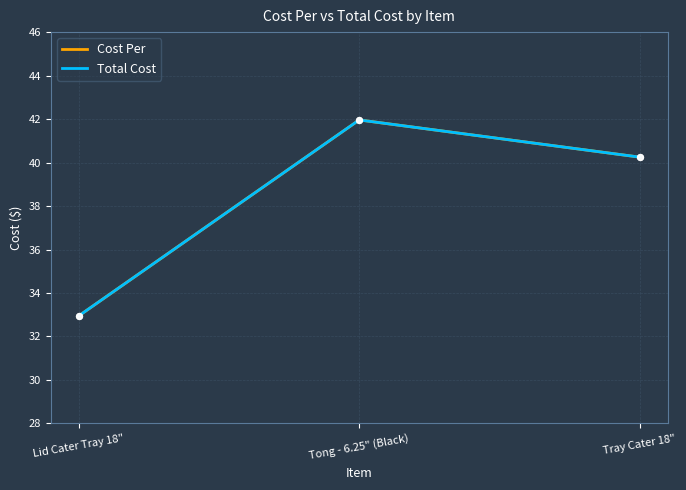

Does the chart have visible grid lines?

Yes